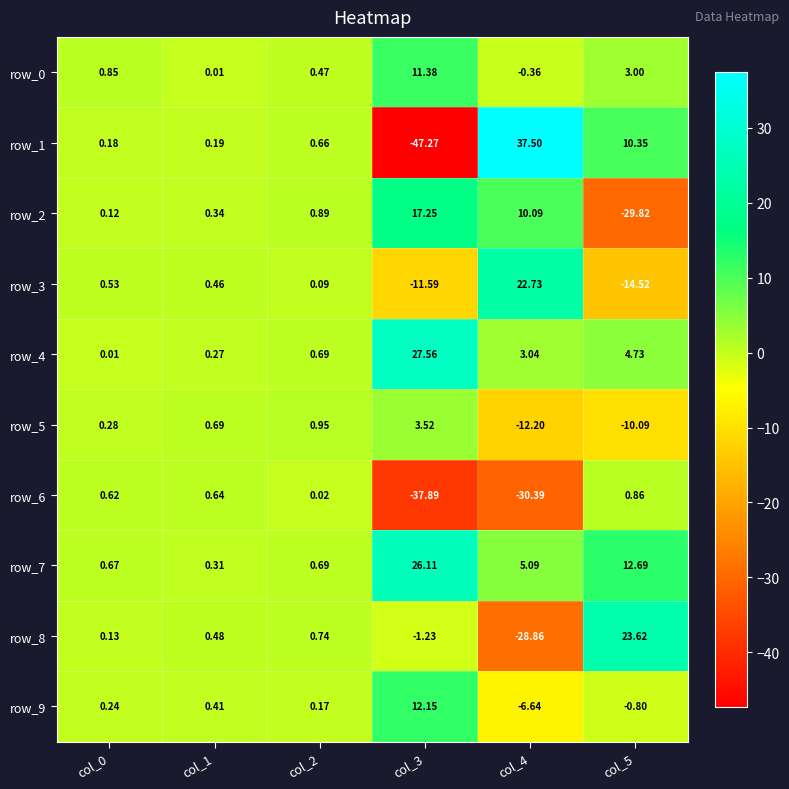

Reading left to right, list all the values displayed in this chart.

row_0: col_0=0.8	col_1=0.0	col_2=0.5	col_3=11.4	col_4=-0.4	col_5=3.0
row_1: col_0=0.2	col_1=0.2	col_2=0.7	col_3=-47.3	col_4=37.5	col_5=10.3
row_2: col_0=0.1	col_1=0.3	col_2=0.9	col_3=17.3	col_4=10.1	col_5=-29.8
row_3: col_0=0.5	col_1=0.5	col_2=0.1	col_3=-11.6	col_4=22.7	col_5=-14.5
row_4: col_0=0.0	col_1=0.3	col_2=0.7	col_3=27.6	col_4=3.0	col_5=4.7
row_5: col_0=0.3	col_1=0.7	col_2=1.0	col_3=3.5	col_4=-12.2	col_5=-10.1
row_6: col_0=0.6	col_1=0.6	col_2=0.0	col_3=-37.9	col_4=-30.4	col_5=0.9
row_7: col_0=0.7	col_1=0.3	col_2=0.7	col_3=26.1	col_4=5.1	col_5=12.7
row_8: col_0=0.1	col_1=0.5	col_2=0.7	col_3=-1.2	col_4=-28.9	col_5=23.6
row_9: col_0=0.2	col_1=0.4	col_2=0.2	col_3=12.2	col_4=-6.6	col_5=-0.8